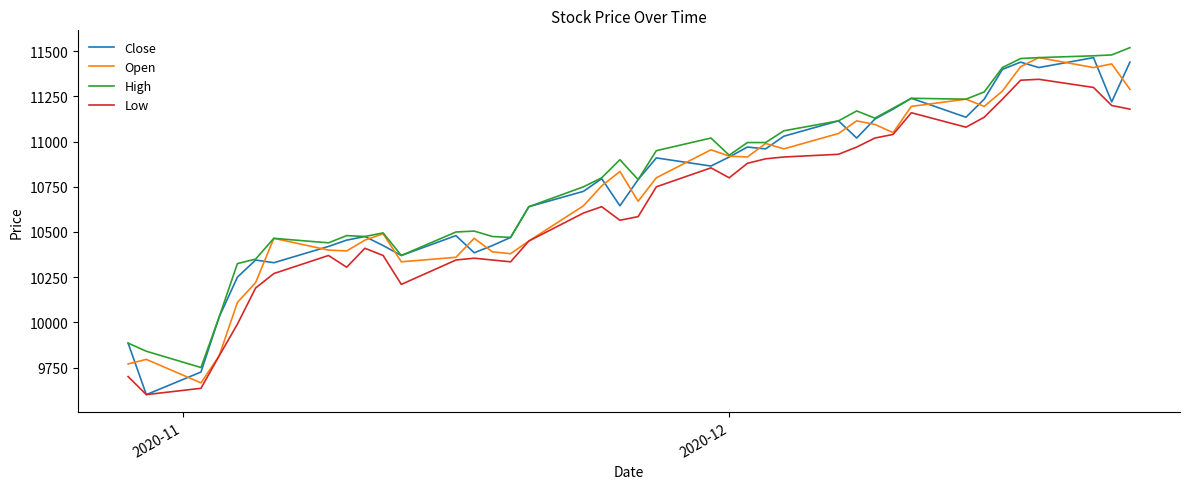

Rank the series by their average value, from lowest to highest.

Low, Open, Close, High